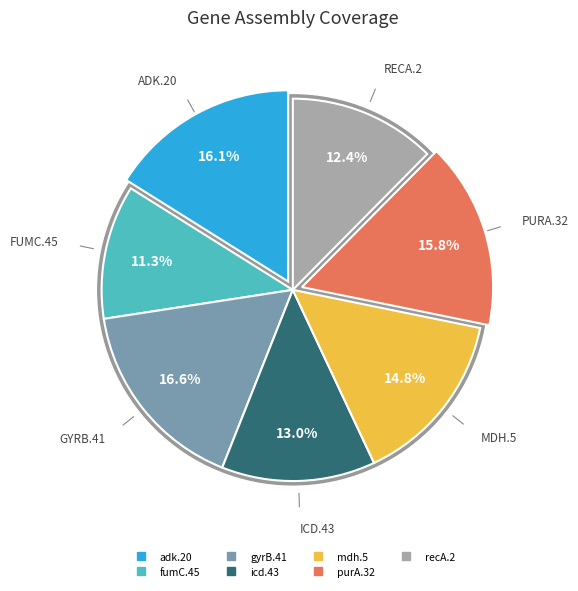

What percentage is the icd.43 slice, to the nearest percent?

13%